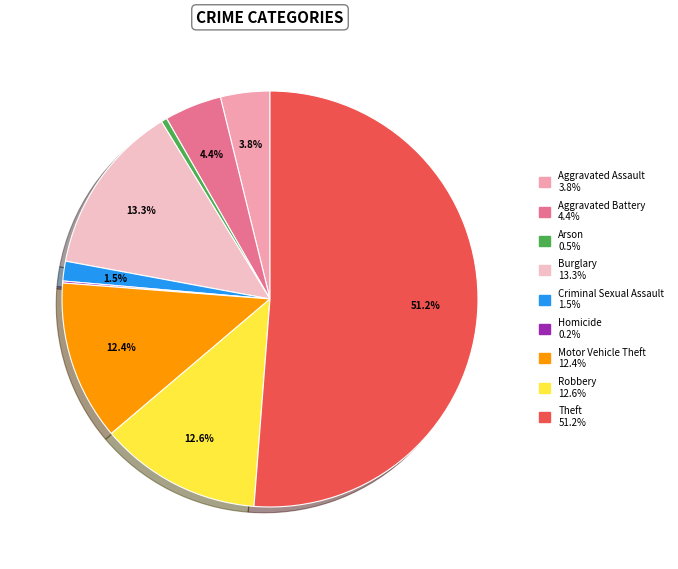

What is the largest slice in the pie chart?

Theft